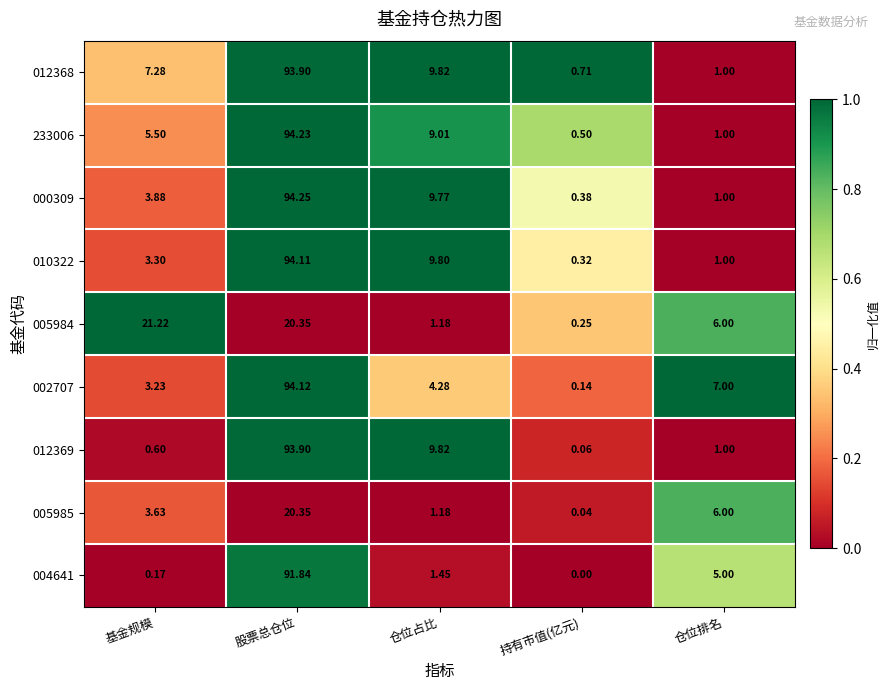

At which category is the sum across all series the highest?

股票总仓位